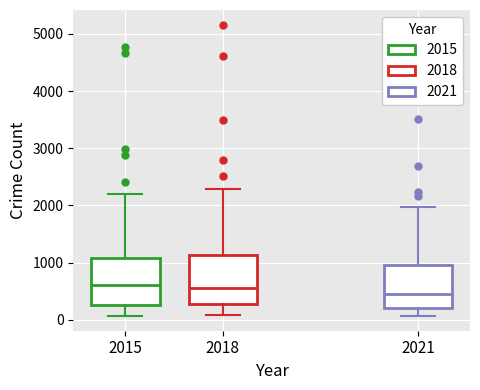

Reading left to right, transcribe this box plot: for each box, give where its median line is, the range the box spans, and where its two whiskers end, as read against the y-axis. The values are not printed on the chart, so give them approximately, as read against the axis.

2015: median 600, box 300 to 1100, whiskers 100 to 2200
2018: median 600, box 300 to 1100, whiskers 100 to 2300
2021: median 500, box 200 to 1000, whiskers 100 to 2000